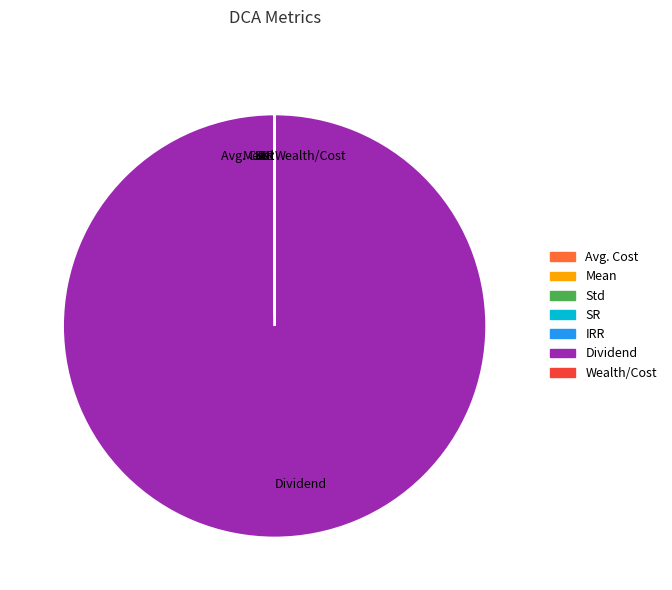

The Dividend slice represents 88% of the pie. True or false?

False